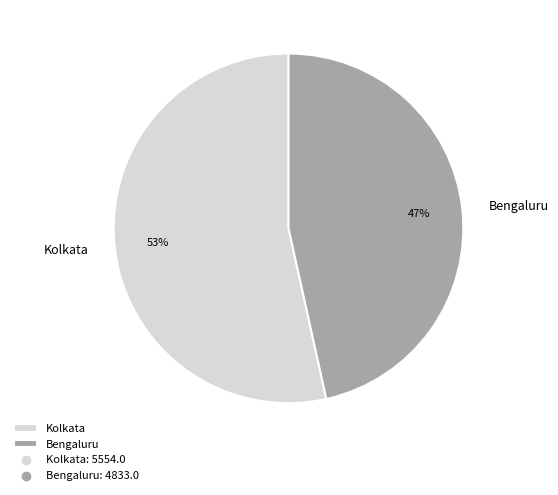

Rank the categories by value from highest to lowest.

Kolkata, Bengaluru